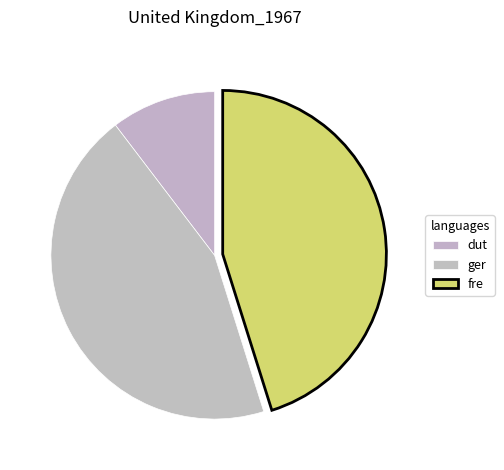

What is the smallest slice in the pie chart?

dut